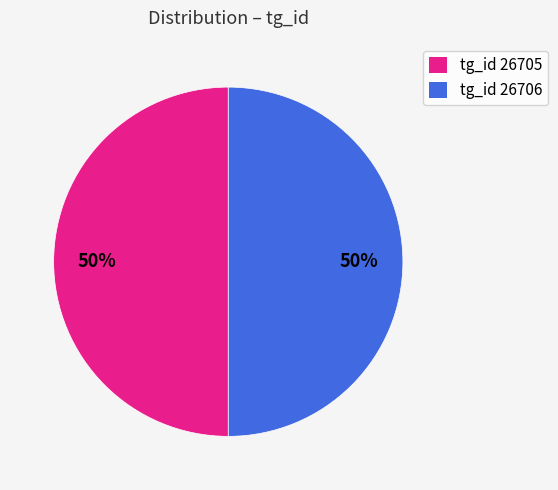

To the nearest percent, what portion does tg_id 26705 represent?

50%